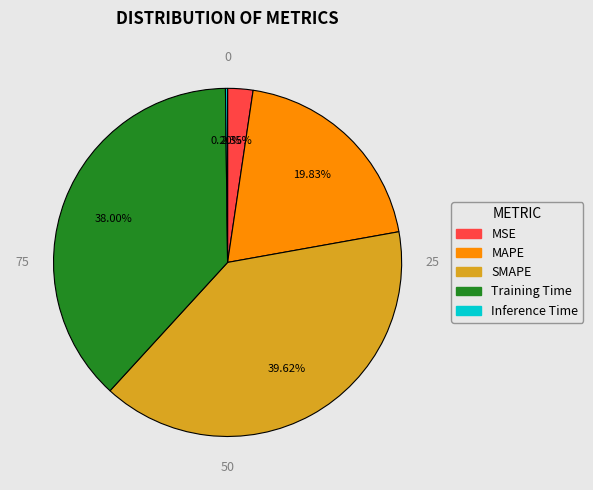

Combined, do SMAPE and MSE account for over 50%?

No